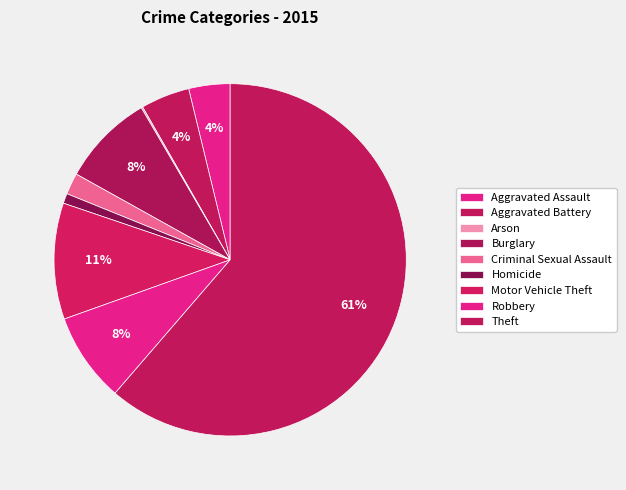

The Arson slice represents 0% of the pie. True or false?

True